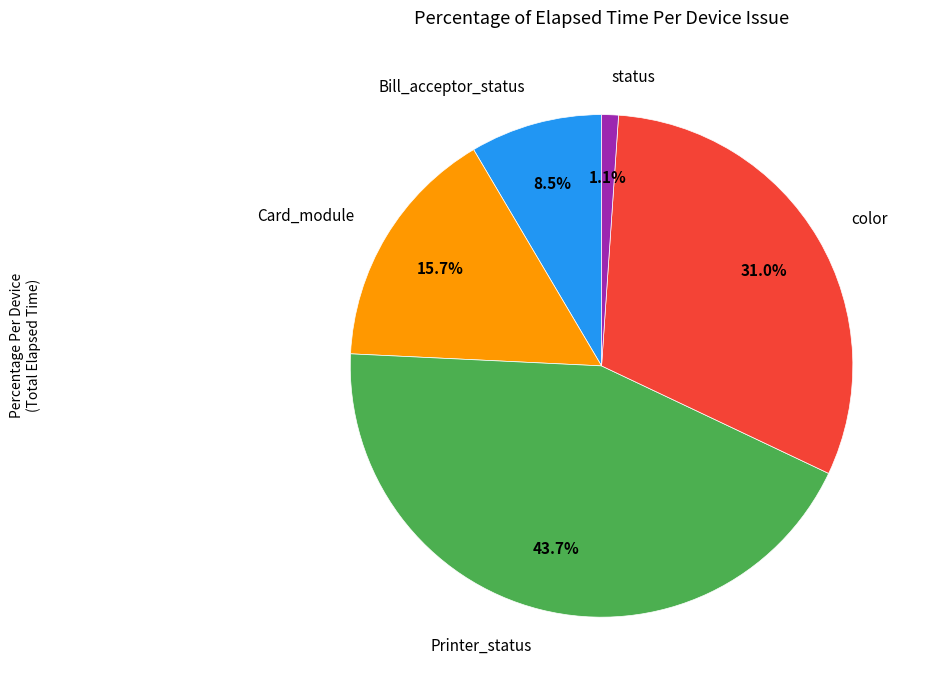

Is there a majority slice in this chart?

No